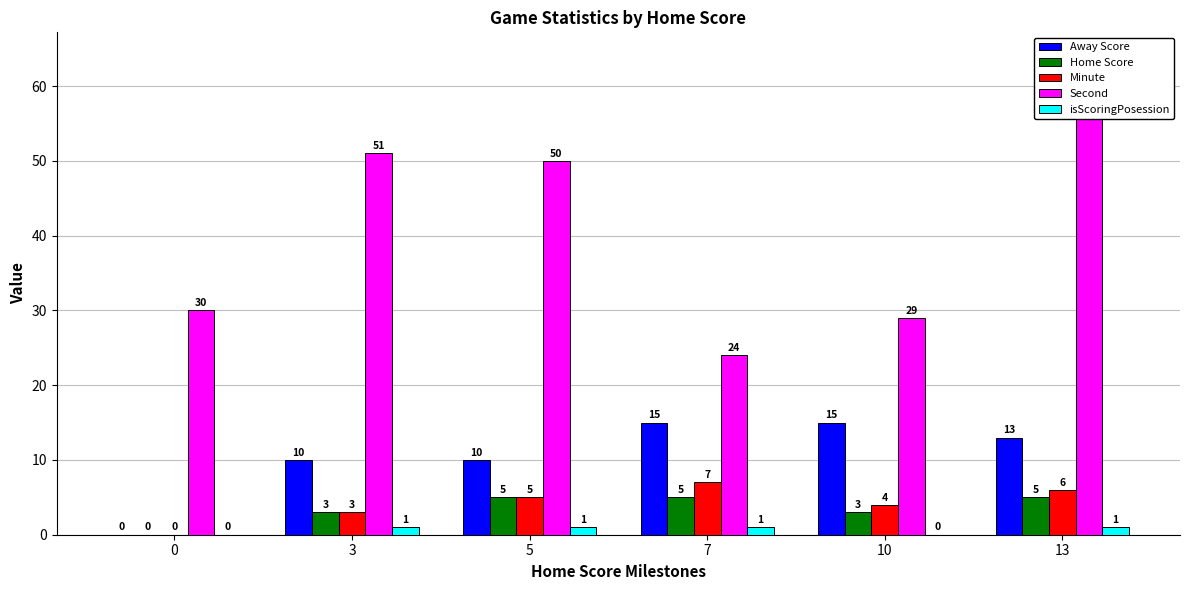

What is the total value across all series at 3?

68